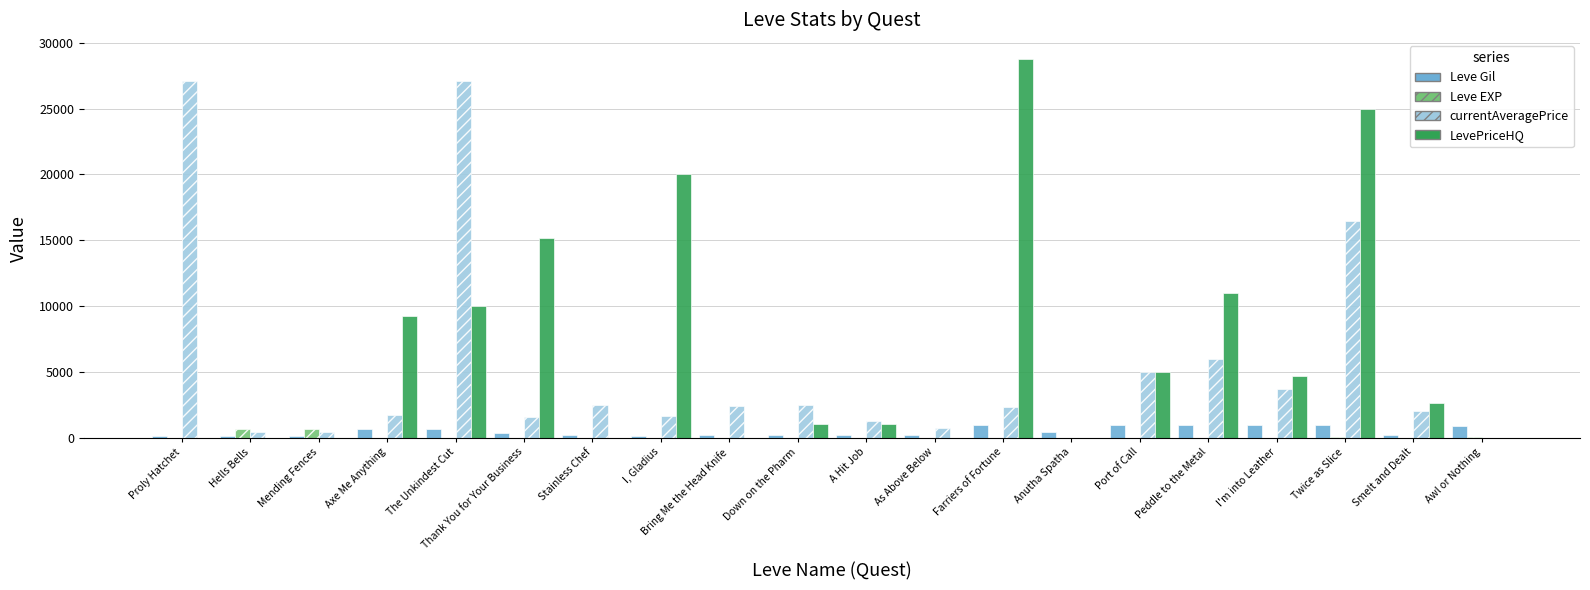

What are all the series names shown in the legend?

Leve Gil, Leve EXP, currentAveragePrice, LevePriceHQ